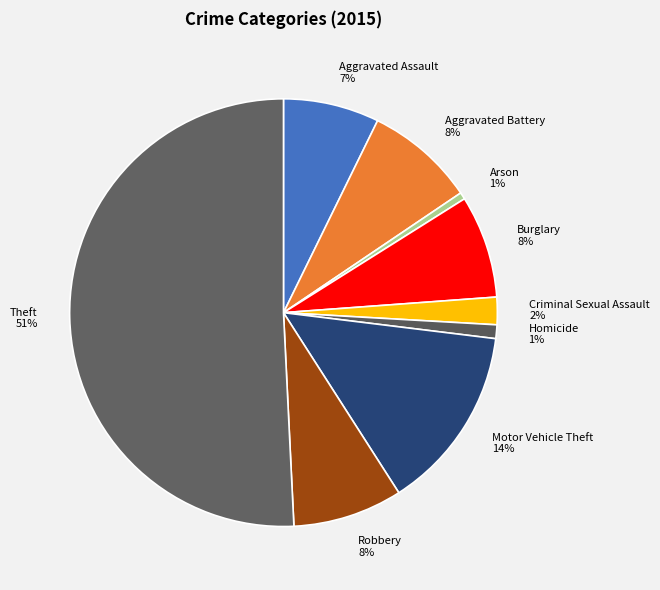

Which slice represents more than half of the pie?

Theft